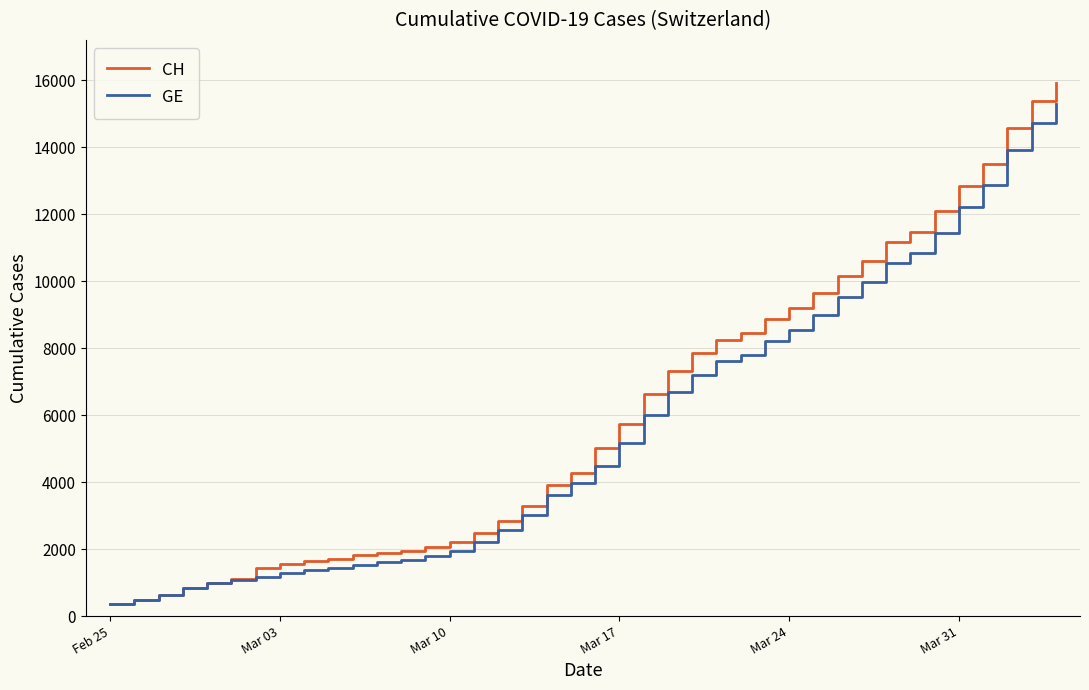

Which series has the largest range (max minus min)?

CH